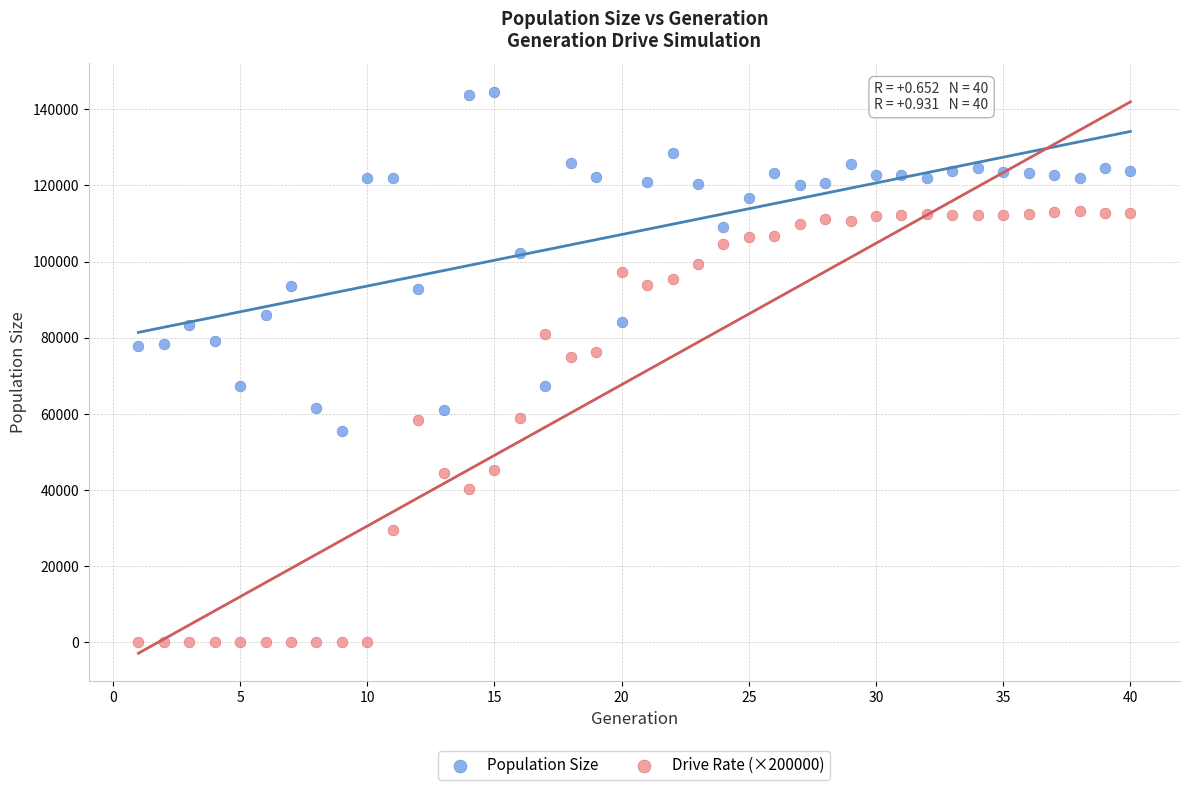

Which series contains the highest Y value?

Population Size